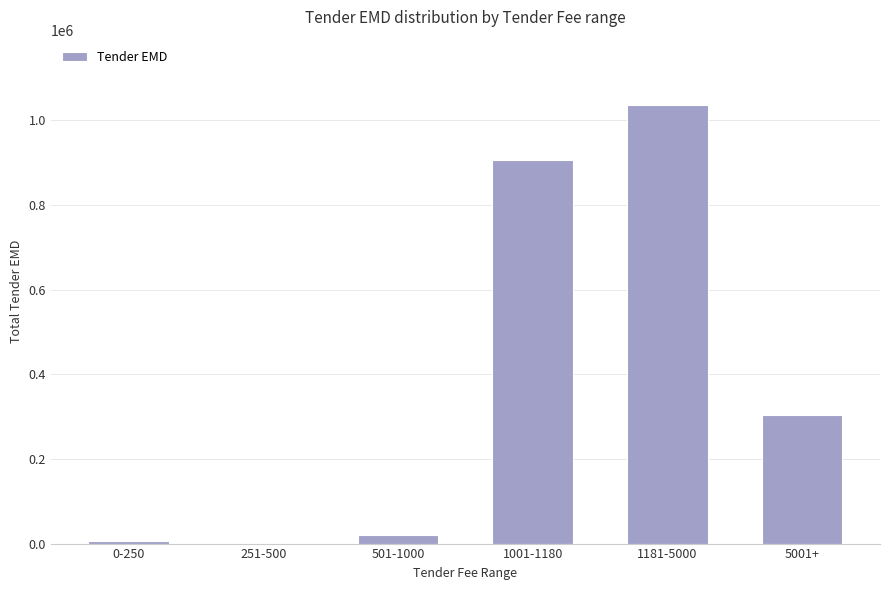

The value at 1001-1180 is 1367882. True or false?

False